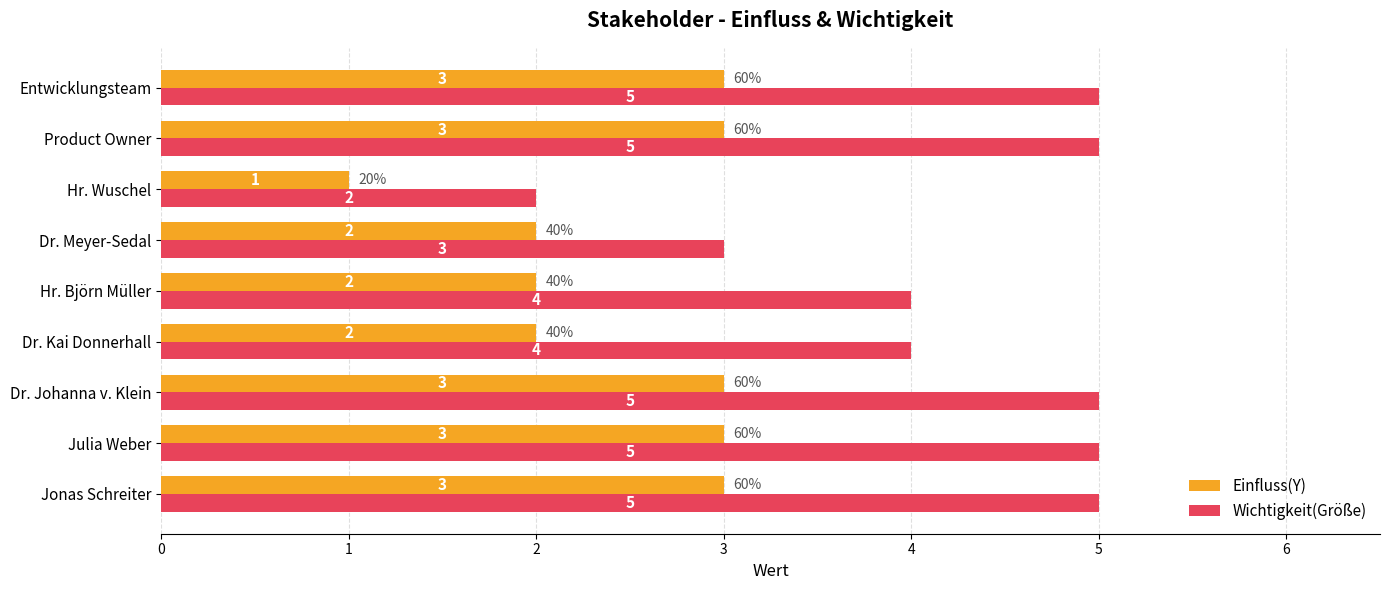

Read the Wichtigkeit(Größe) value at Entwicklungsteam.

5